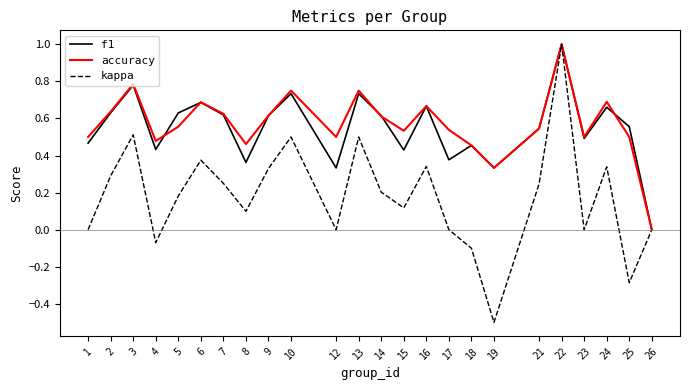

The f1 series shows 0.5 at 26. True or false?

False